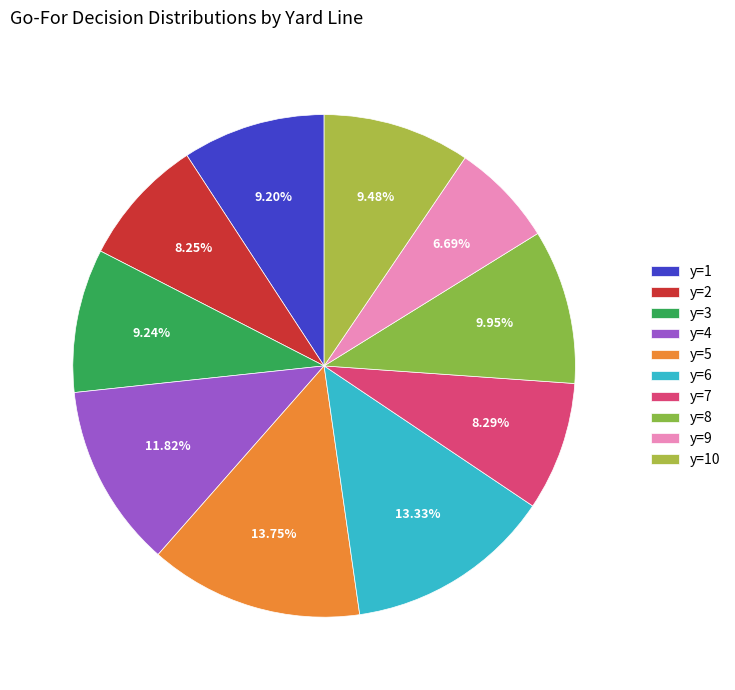

Count the number of slices in the pie.

10